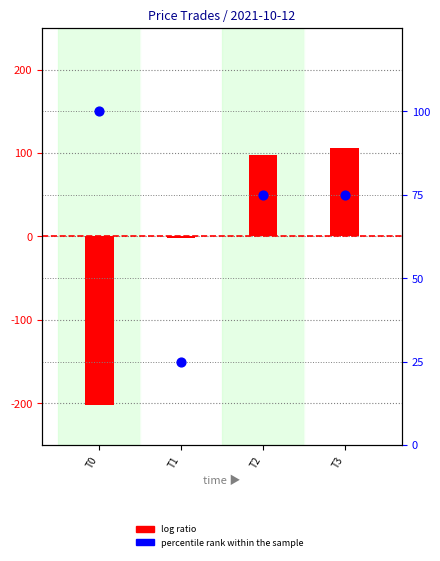

Which series contains the highest Y value?

log ratio